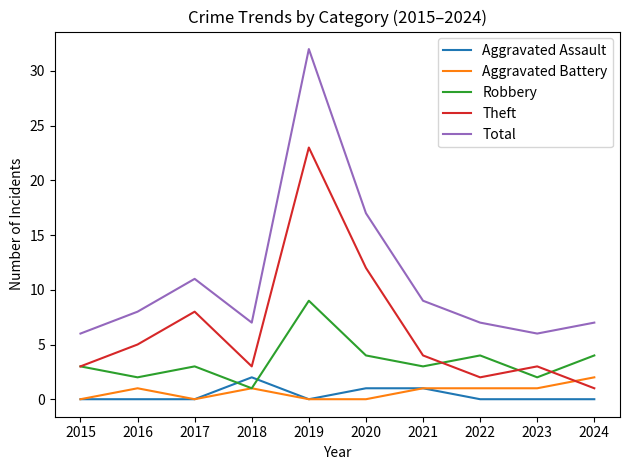

True or false: Aggravated Assault and Theft cross at least once.

False